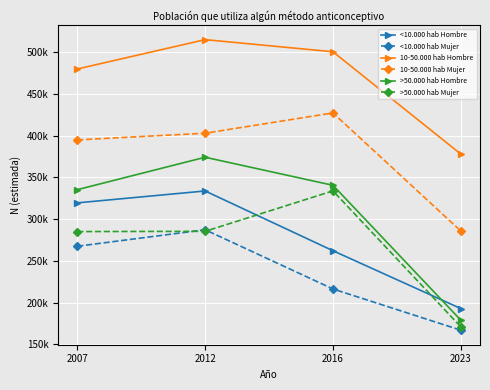

Does the chart display data point markers on the line(s)?

Yes